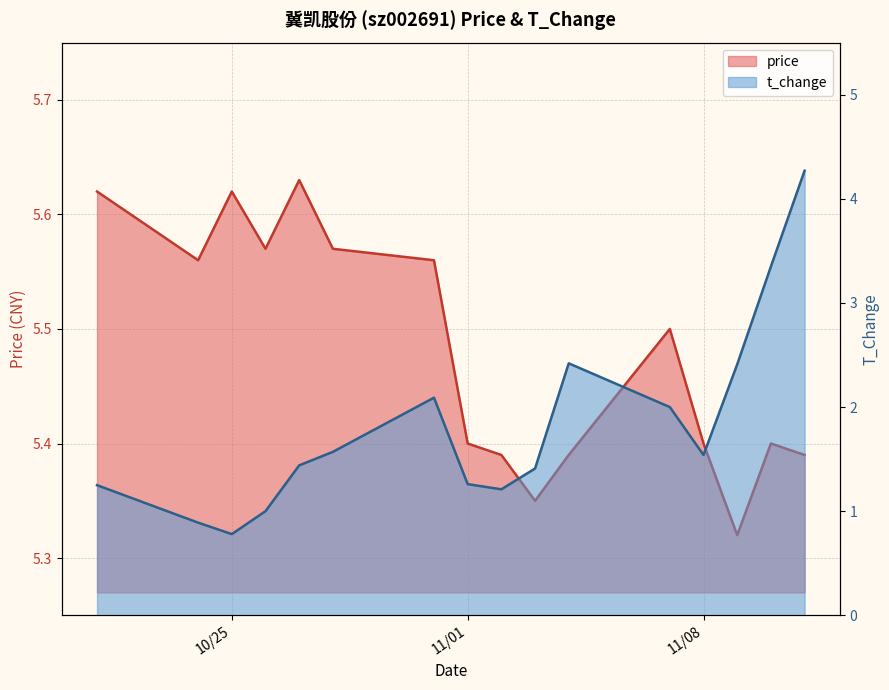

At which category is the sum across all series the highest?

2022-11-11